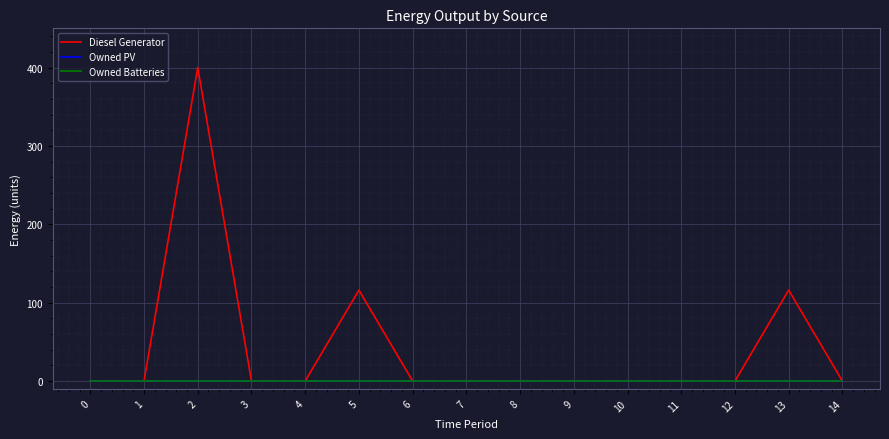

Does the chart have visible grid lines?

Yes